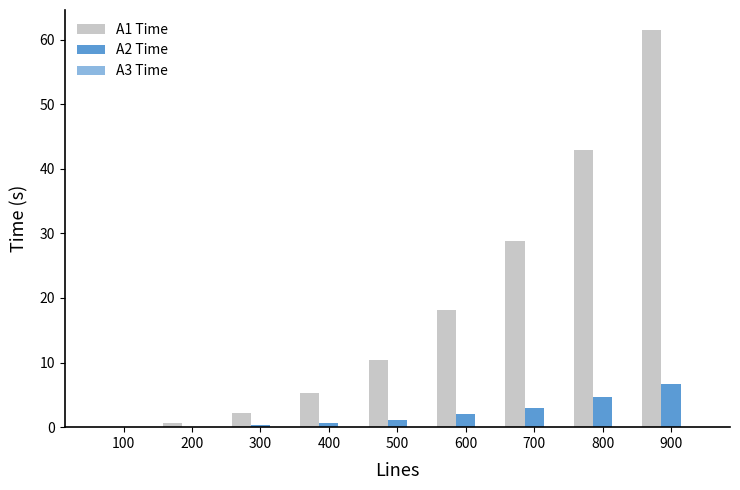

Are the bars grouped side by side (vs. stacked)?

Yes